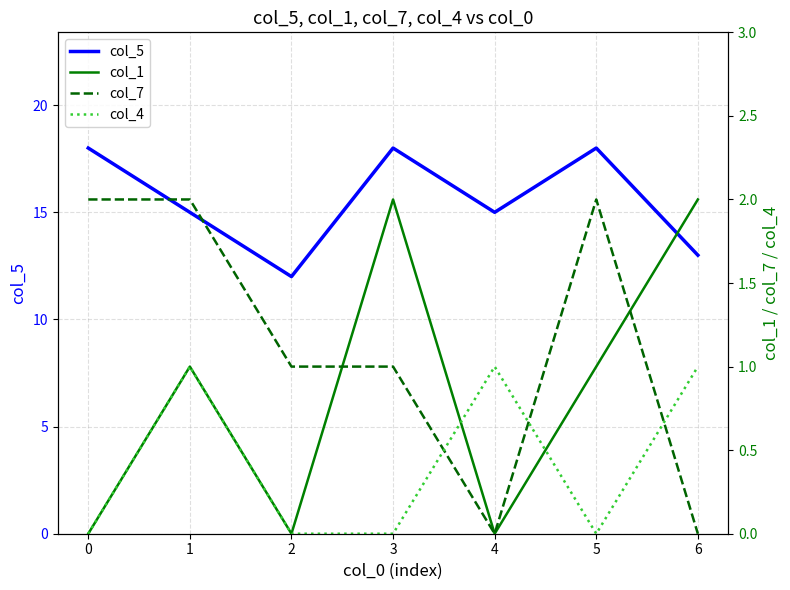

Is it true that col_5 equals 31 at 3?

False